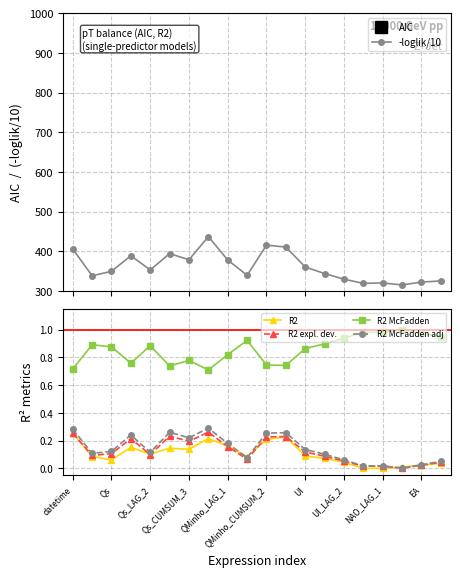

True or false: R2 McFadden adj and -loglik/10 intersect in this chart.

False